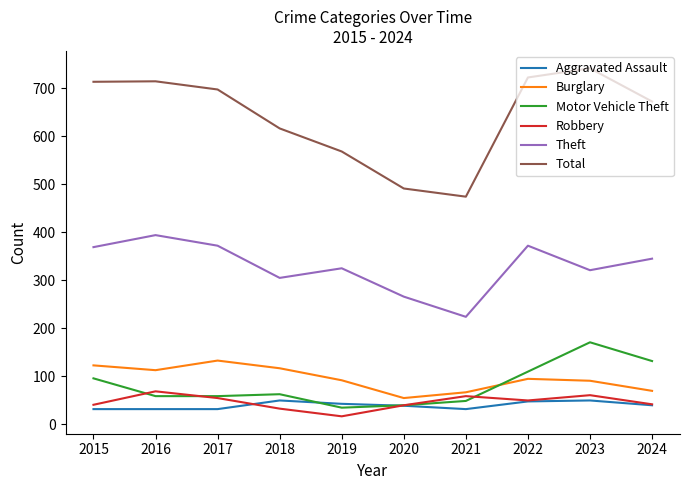

Which category has the highest value in the Theft series?

2016